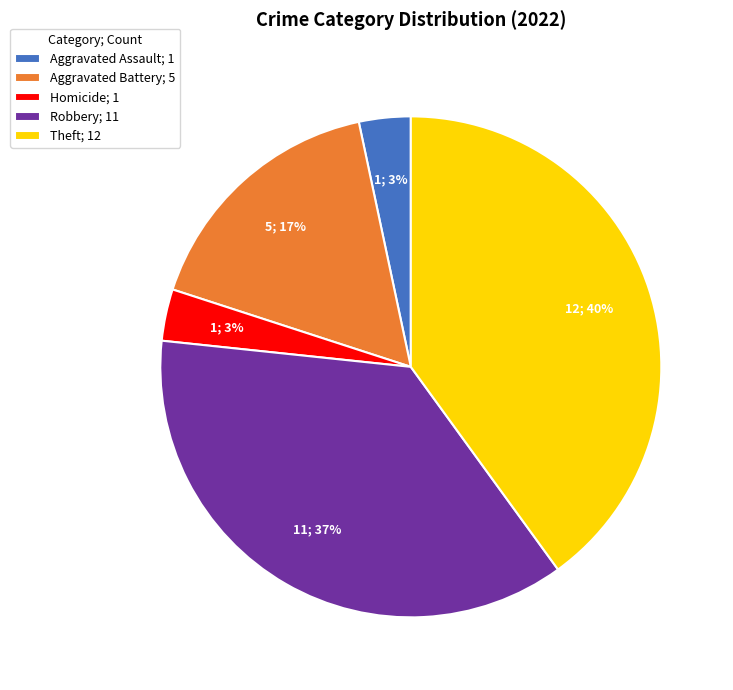

Combined, do Aggravated Battery; 5 and Homicide; 1 account for over 50%?

No